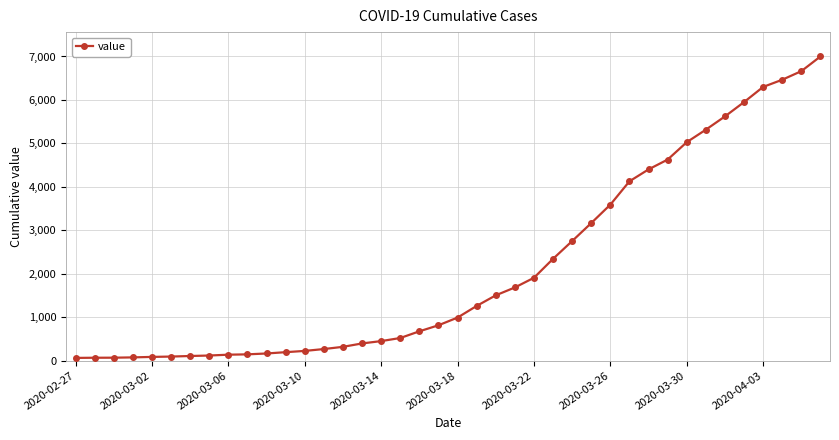

What is the sum of all values?

85712